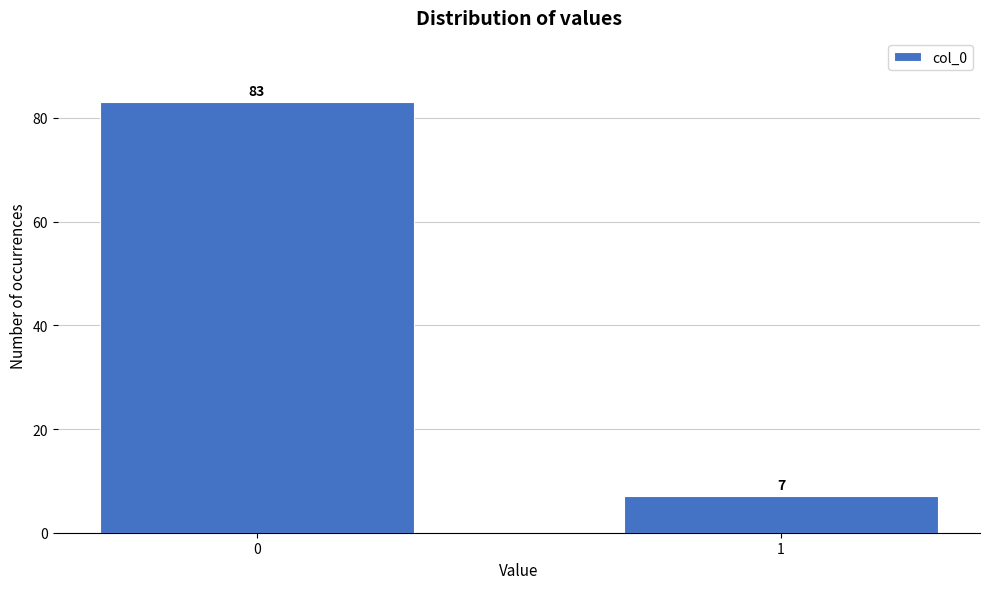

Reading left to right, transcribe all the data shown in this chart.

83	7